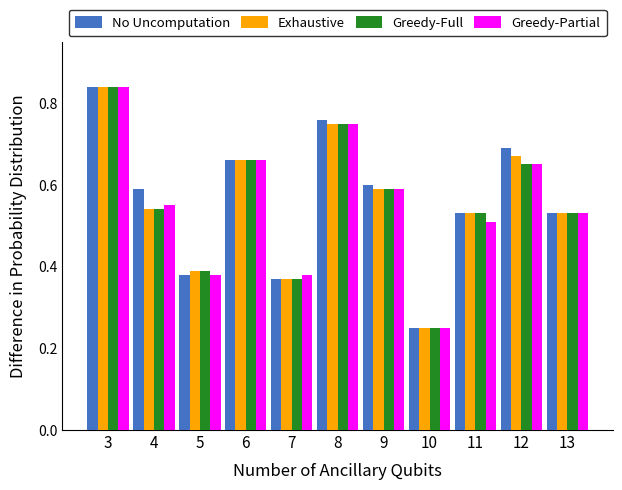

At how many categories does at least one series exceed 0?

11